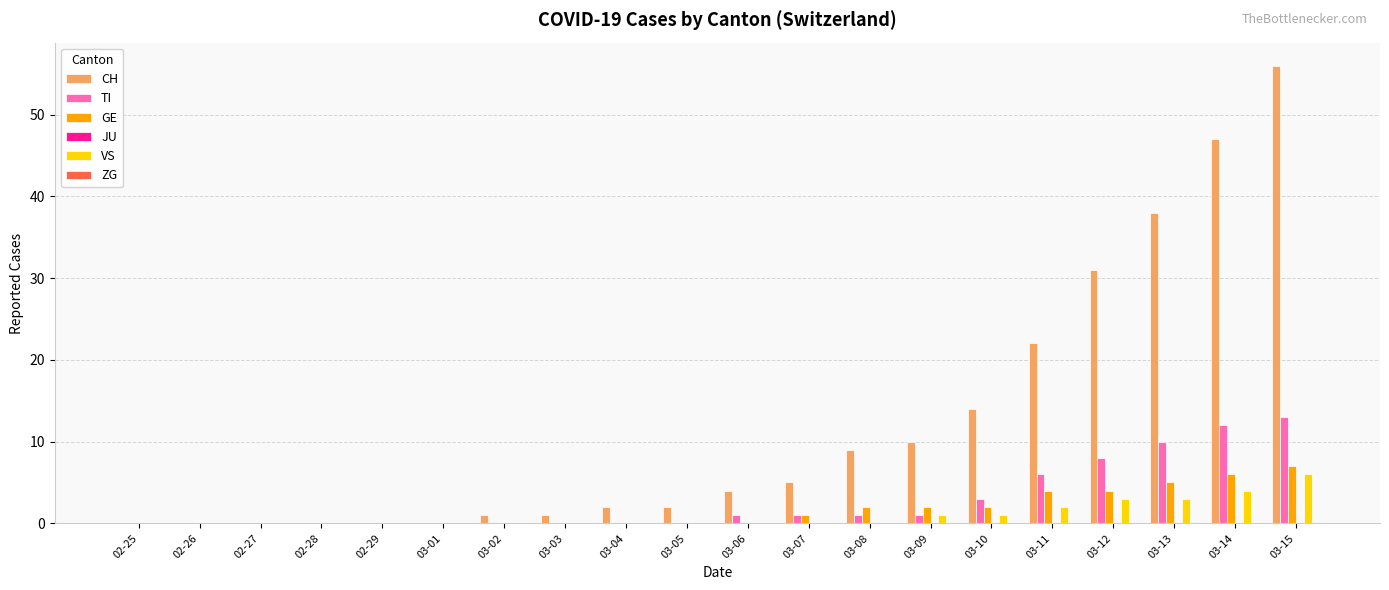

The VS series shows -2 at 02-28. True or false?

False